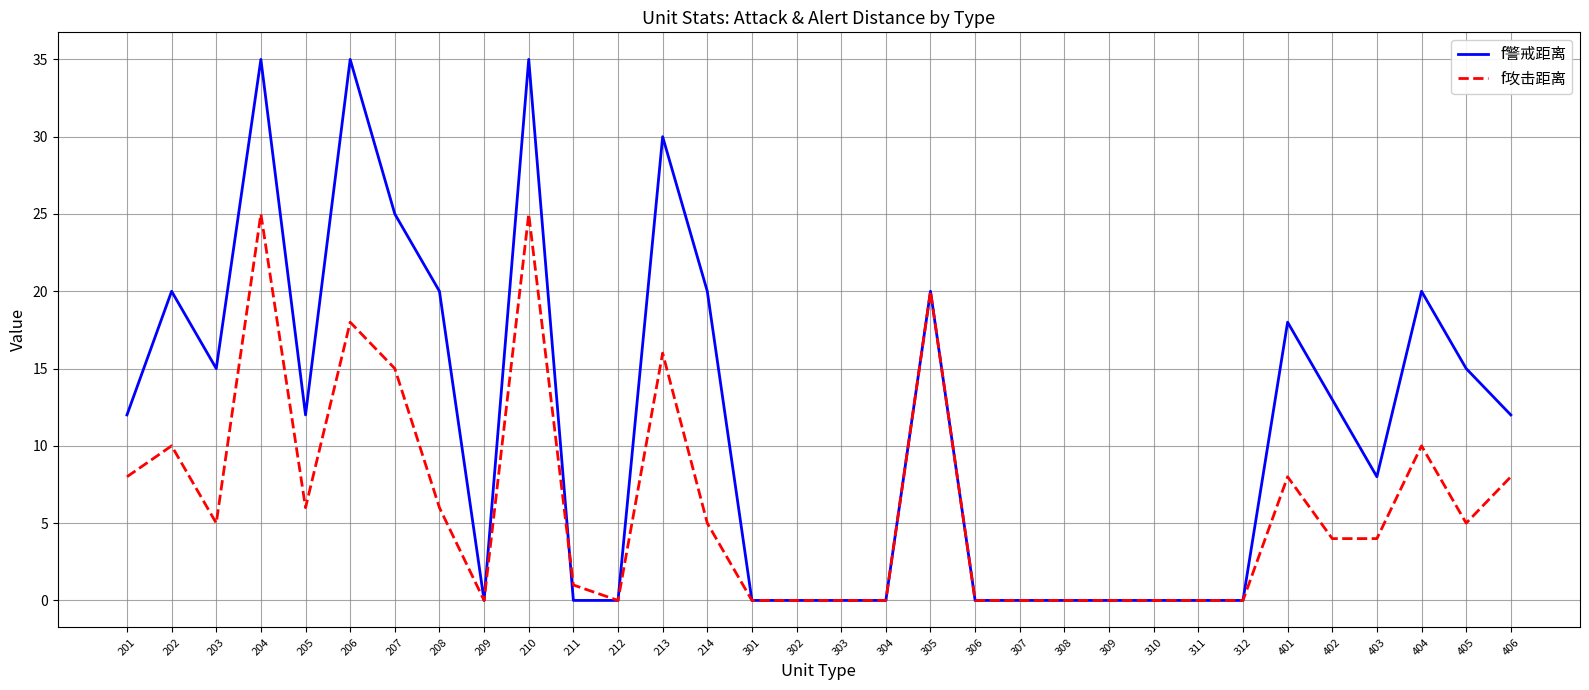

The value of f攻击距离 at 406 is 8. True or false?

True